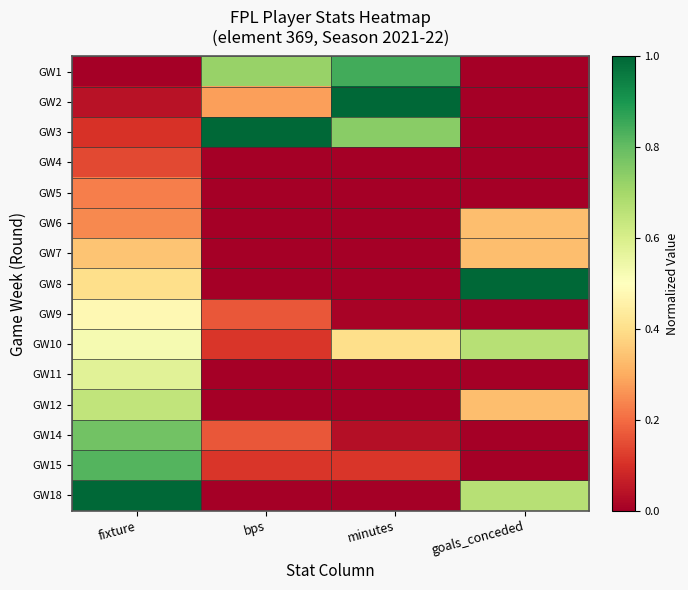

Reading left to right, extract all data points from this chart.

GW1: fixture=0.0	bps=0.7	minutes=0.8	goals_conceded=0.0
GW2: fixture=0.0	bps=0.3	minutes=1.0	goals_conceded=0.0
GW3: fixture=0.1	bps=1.0	minutes=0.7	goals_conceded=0.0
GW4: fixture=0.1	bps=0.0	minutes=0.0	goals_conceded=0.0
GW5: fixture=0.2	bps=0.0	minutes=0.0	goals_conceded=0.0
GW6: fixture=0.2	bps=0.0	minutes=0.0	goals_conceded=0.3
GW7: fixture=0.3	bps=0.0	minutes=0.0	goals_conceded=0.3
GW8: fixture=0.4	bps=0.0	minutes=0.0	goals_conceded=1.0
GW9: fixture=0.5	bps=0.2	minutes=0.0	goals_conceded=0.0
GW10: fixture=0.5	bps=0.1	minutes=0.4	goals_conceded=0.7
GW11: fixture=0.6	bps=0.0	minutes=0.0	goals_conceded=0.0
GW12: fixture=0.6	bps=0.0	minutes=0.0	goals_conceded=0.3
GW14: fixture=0.8	bps=0.2	minutes=0.0	goals_conceded=0.0
GW15: fixture=0.8	bps=0.1	minutes=0.1	goals_conceded=0.0
GW18: fixture=1.0	bps=0.0	minutes=0.0	goals_conceded=0.7